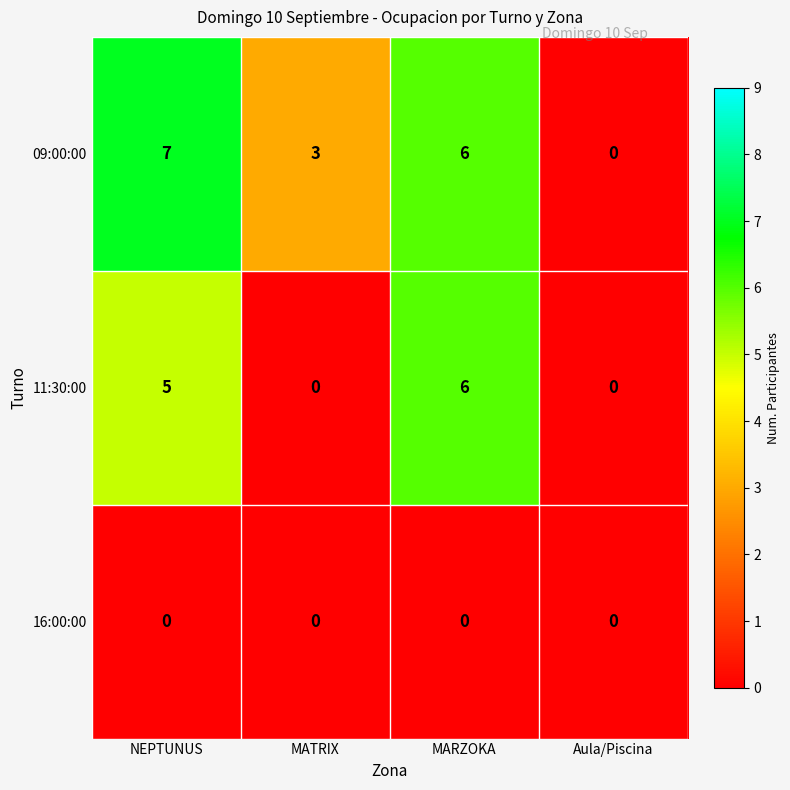

What is the total value across all series at NEPTUNUS?

12